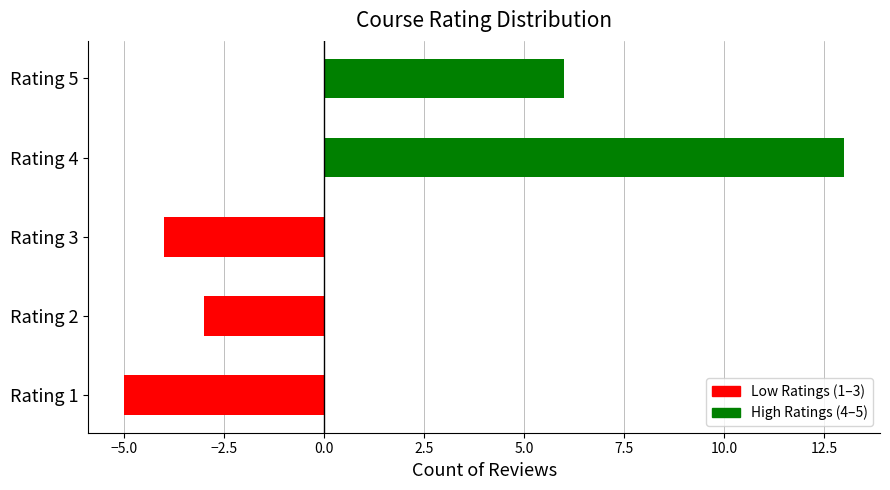

Reading bottom to top, what are all the values shown in this chart?

-5	-3	-4	13	6